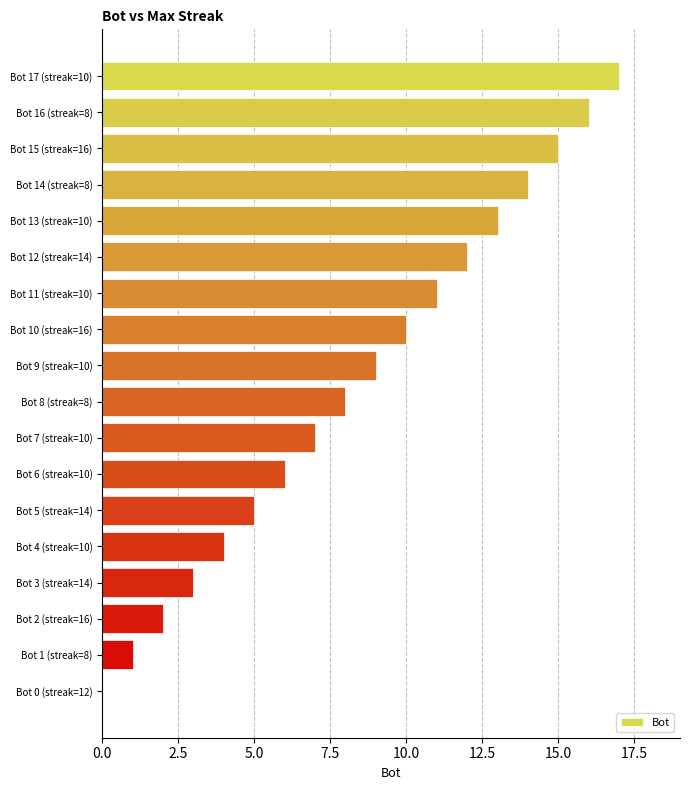

What is the sum of all values?

153